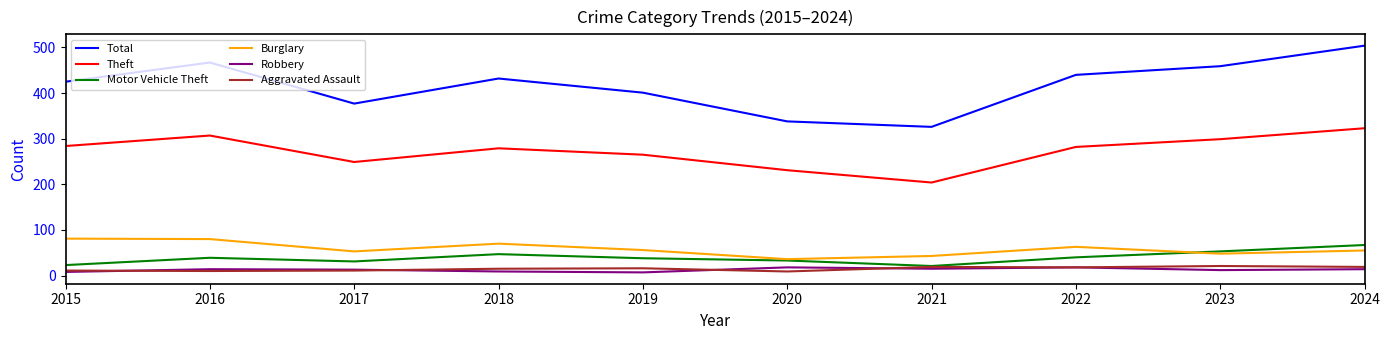

Between 2019 and 2023, which series saw the biggest shift?

Total